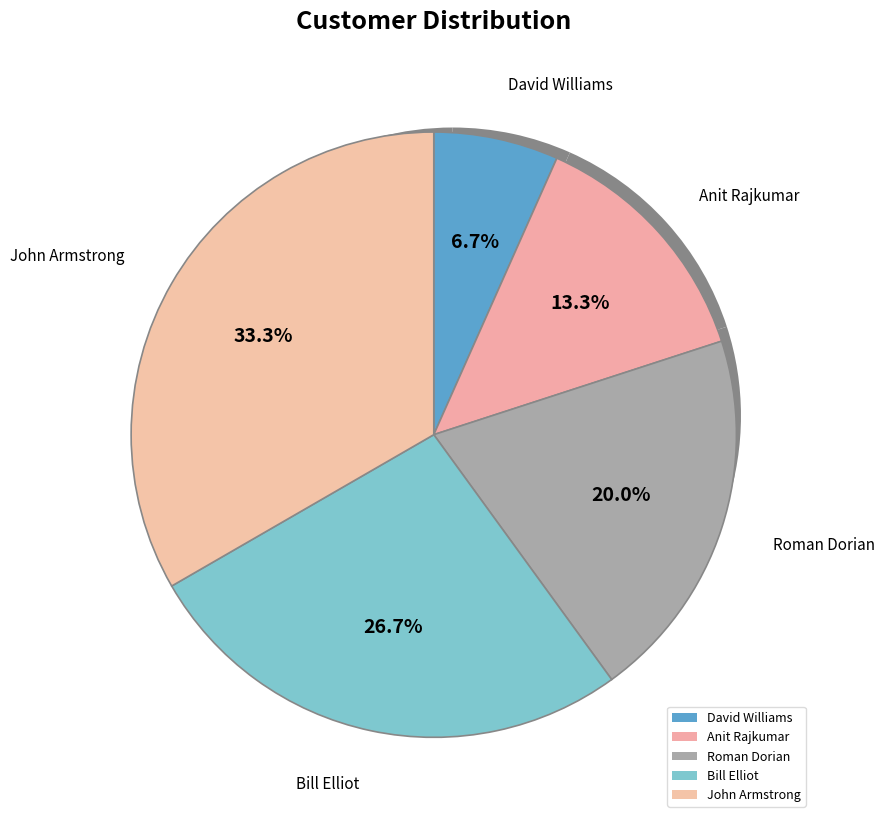

Between Bill Elliot and Roman Dorian, which is larger?

Bill Elliot